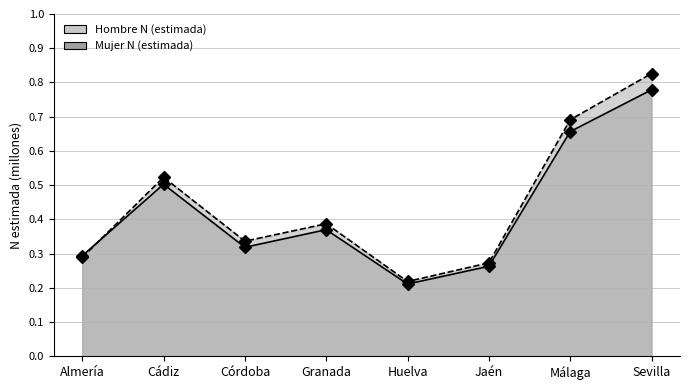

What is the smallest value displayed?

0.2